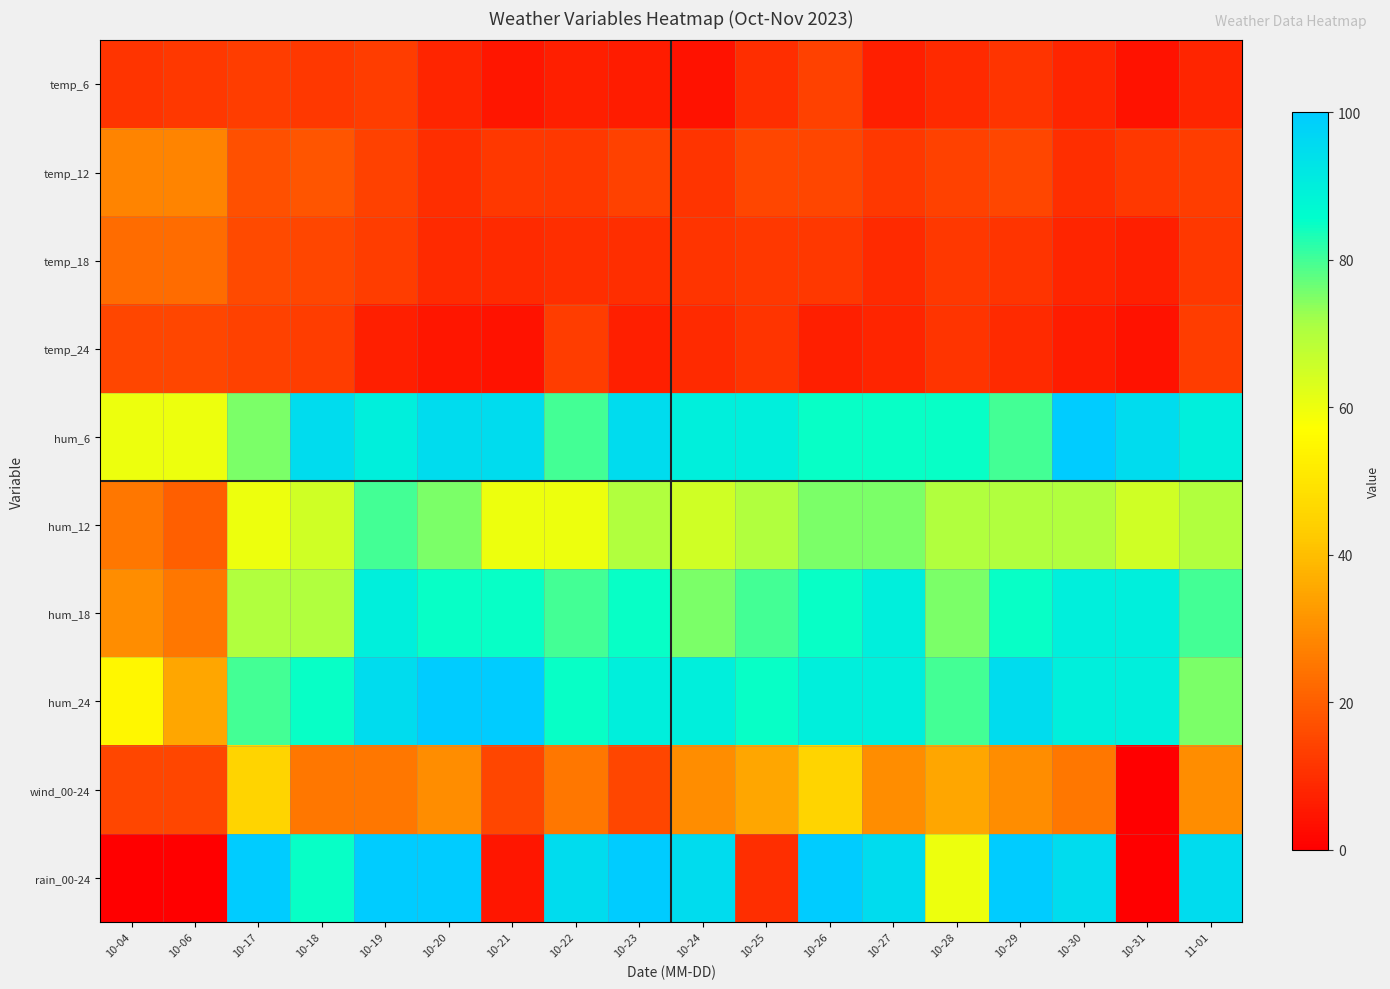

Reading left to right, what are all the values shown in this chart?

temp_6: 10-04=11	10-06=12	10-17=13	10-18=12	10-19=13	10-20=8	10-21=5	10-22=7	10-23=6	10-24=4	10-25=10	10-26=14	10-27=7	10-28=9	10-29=11	10-30=8	10-31=4	11-01=8
temp_12: 10-04=28	10-06=28	10-17=17	10-18=18	10-19=14	10-20=10	10-21=12	10-22=12	10-23=14	10-24=11	10-25=15	10-26=15	10-27=12	10-28=14	10-29=15	10-30=10	10-31=12	11-01=13
temp_18: 10-04=23	10-06=23	10-17=16	10-18=15	10-19=13	10-20=9	10-21=9	10-22=10	10-23=10	10-24=11	10-25=12	10-26=12	10-27=9	10-28=12	10-29=11	10-30=8	10-31=7	11-01=12
temp_24: 10-04=15	10-06=15	10-17=14	10-18=13	10-19=7	10-20=5	10-21=4	10-22=13	10-23=7	10-24=9	10-25=11	10-26=7	10-27=8	10-28=11	10-29=9	10-30=6	10-31=4	11-01=13
hum_6: 10-04=60	10-06=60	10-17=75	10-18=95	10-19=90	10-20=95	10-21=95	10-22=80	10-23=95	10-24=90	10-25=90	10-26=85	10-27=85	10-28=85	10-29=80	10-30=100	10-31=95	11-01=90
hum_12: 10-04=25	10-06=20	10-17=60	10-18=65	10-19=80	10-20=75	10-21=60	10-22=60	10-23=70	10-24=65	10-25=70	10-26=75	10-27=75	10-28=70	10-29=70	10-30=70	10-31=65	11-01=70
hum_18: 10-04=30	10-06=25	10-17=70	10-18=70	10-19=90	10-20=85	10-21=85	10-22=80	10-23=85	10-24=75	10-25=80	10-26=85	10-27=90	10-28=75	10-29=85	10-30=90	10-31=90	11-01=80
hum_24: 10-04=55	10-06=35	10-17=80	10-18=85	10-19=95	10-20=100	10-21=100	10-22=85	10-23=90	10-24=90	10-25=85	10-26=90	10-27=90	10-28=80	10-29=95	10-30=90	10-31=90	11-01=75
wind_00-24: 10-04=15	10-06=15	10-17=45	10-18=25	10-19=25	10-20=30	10-21=15	10-22=25	10-23=15	10-24=30	10-25=35	10-26=45	10-27=30	10-28=35	10-29=30	10-30=25	10-31=0	11-01=30
rain_00-24: 10-04=0	10-06=0	10-17=100	10-18=85	10-19=100	10-20=100	10-21=5	10-22=95	10-23=100	10-24=95	10-25=10	10-26=100	10-27=95	10-28=60	10-29=100	10-30=95	10-31=0	11-01=95